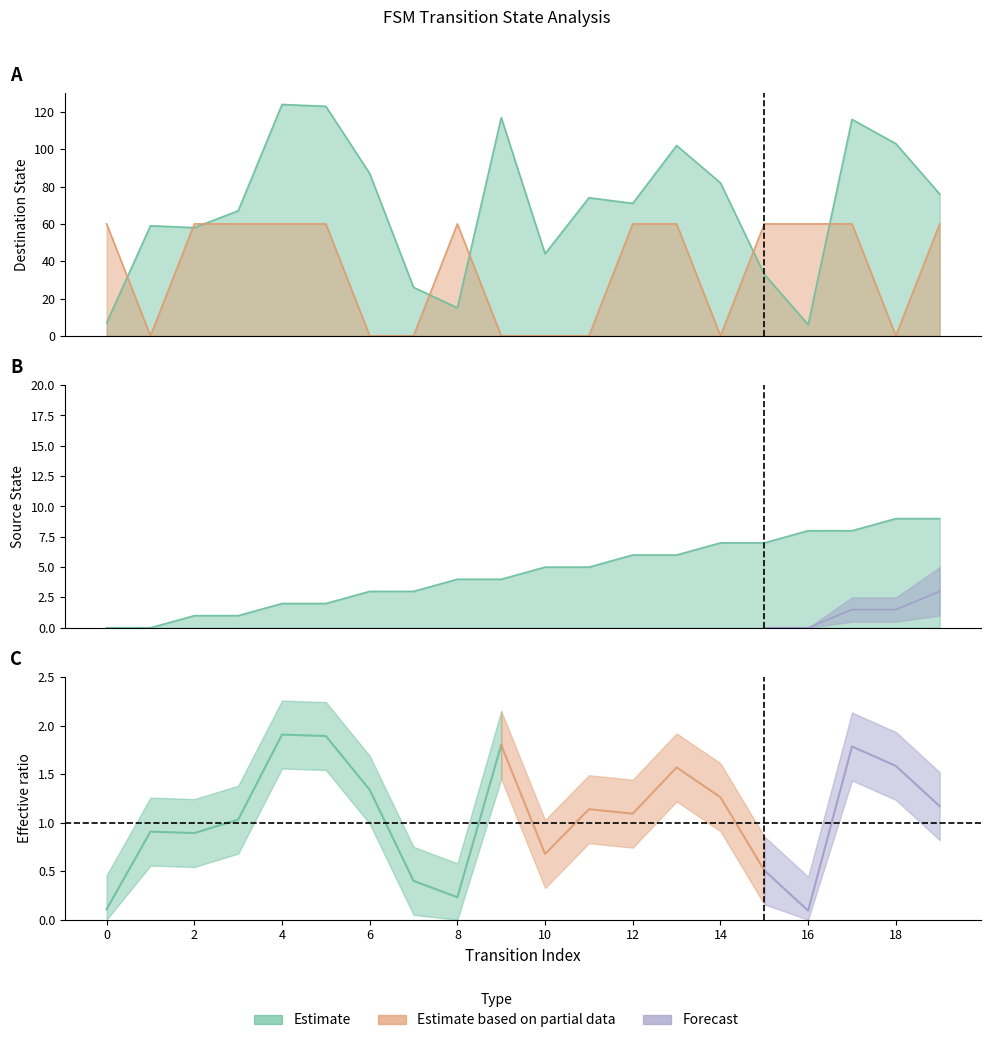

After their last crossing, which series has the higher values: source_state or destination_state?

destination_state